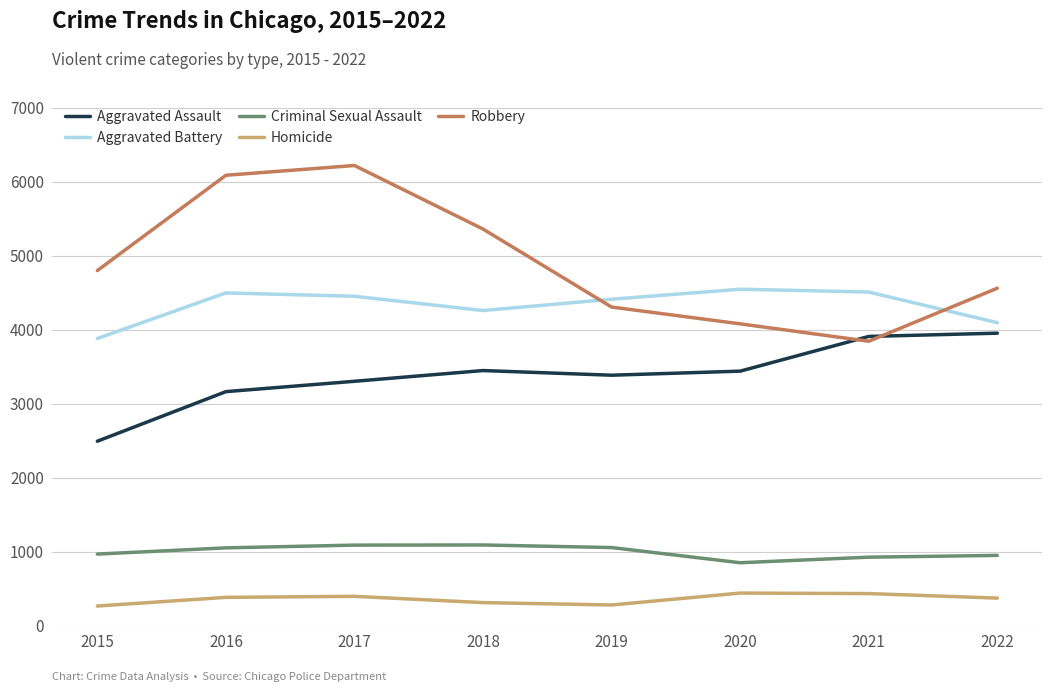

What is the greatest value displayed?

6223